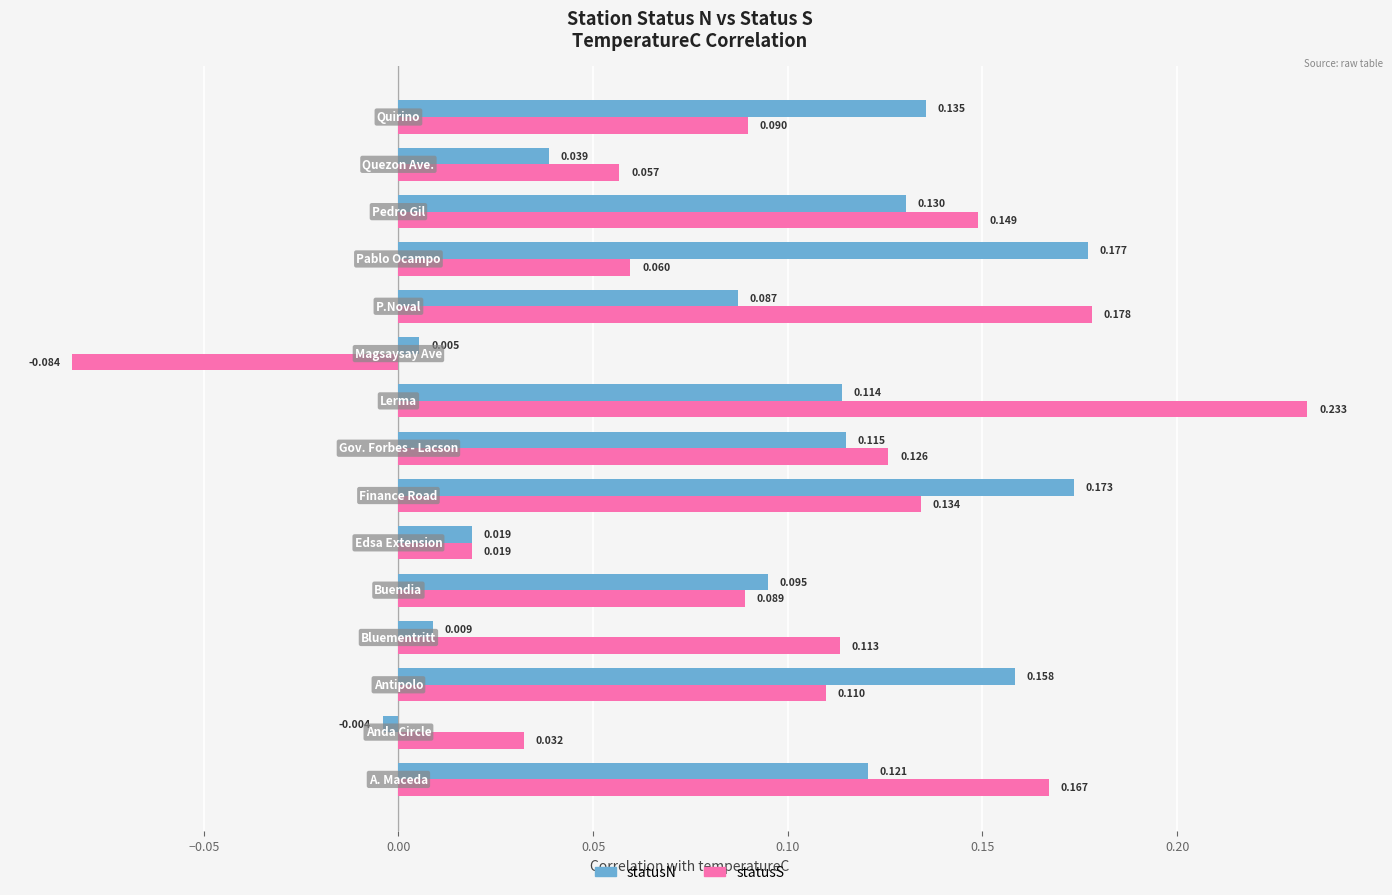

Which series has the largest total across all categories?

statusS